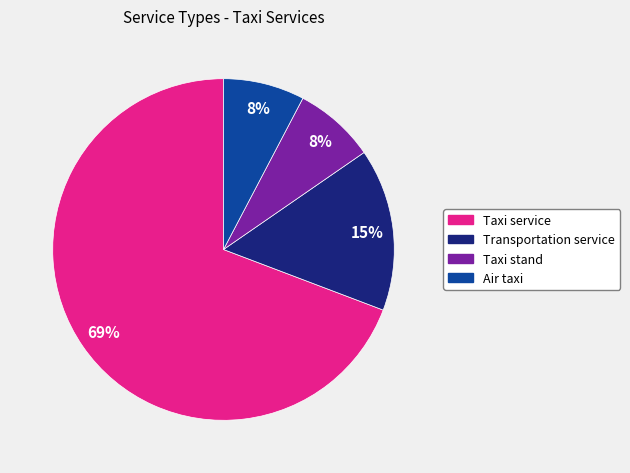

The Air taxi slice represents 1% of the pie. True or false?

False